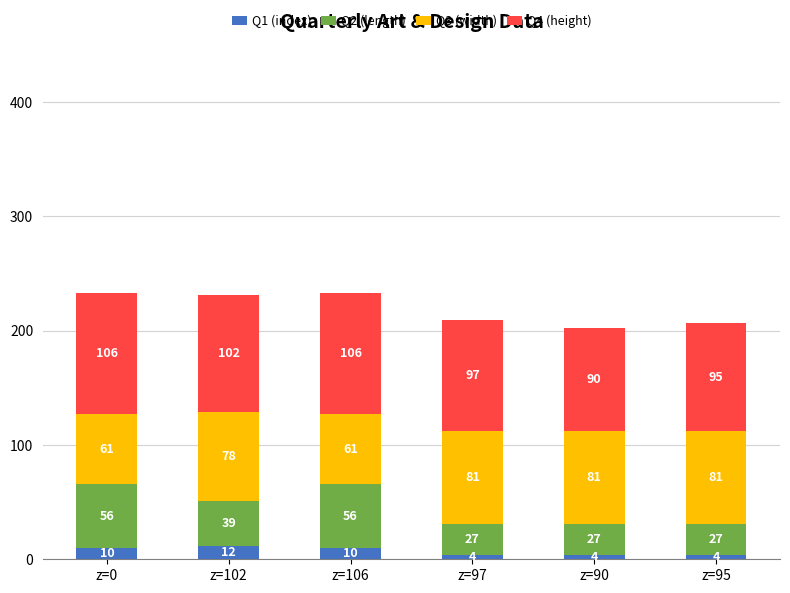

How many data points does each series have?

6